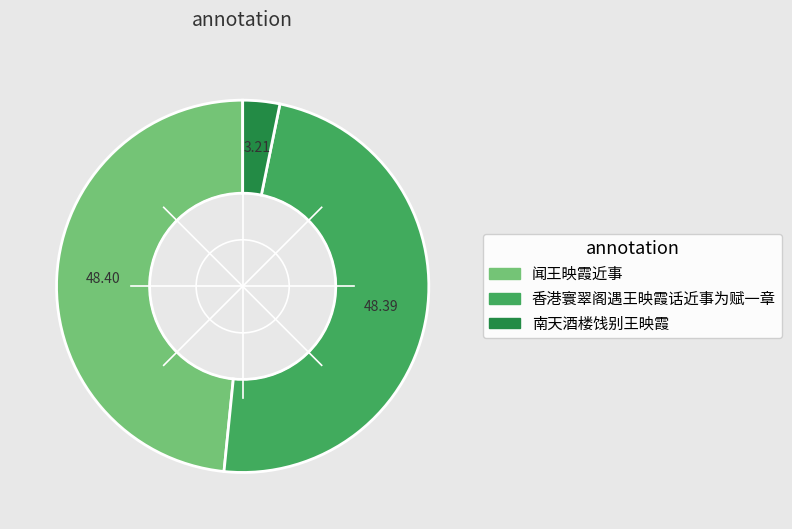

Is there a majority slice in this chart?

No